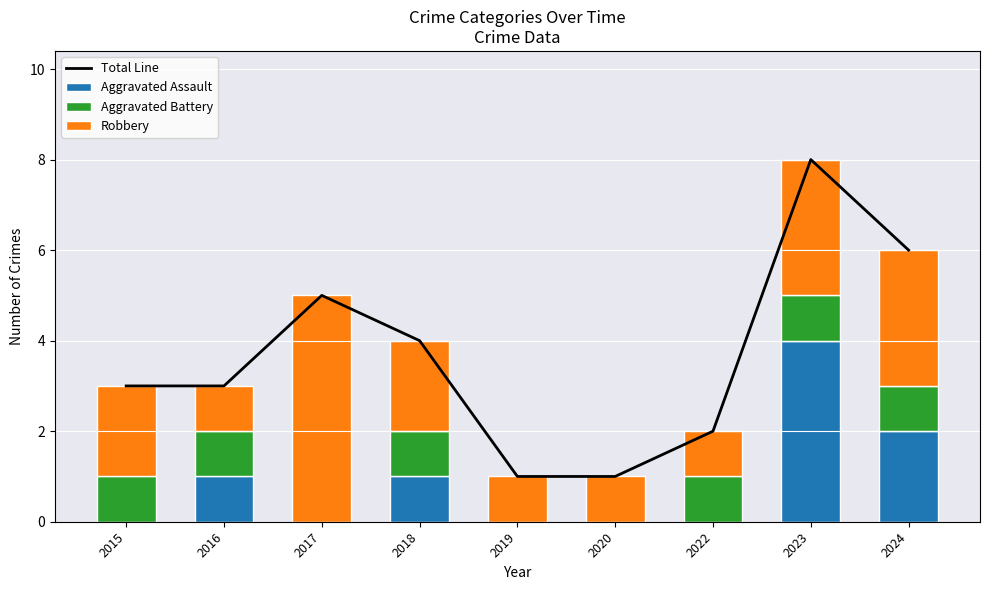

What is the average value of the Robbery series?

2